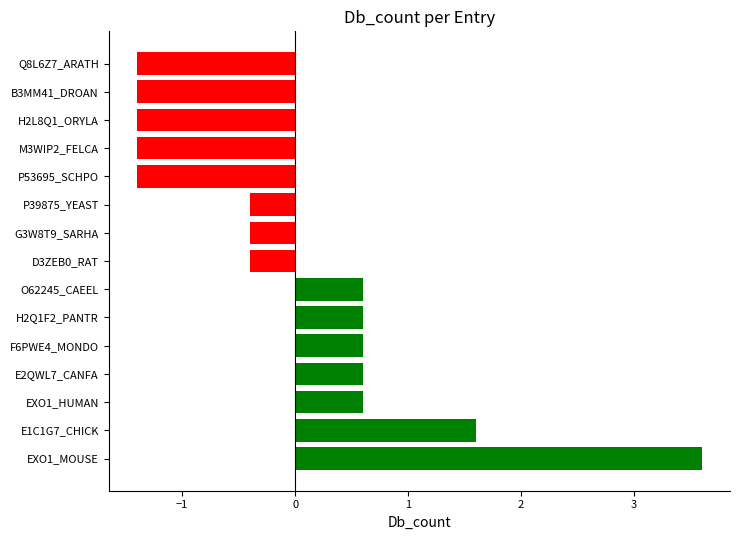

Reading bottom to top, transcribe all the data shown in this chart.

EXO1_MOUSE=3.6	E1C1G7_CHICK=1.6	EXO1_HUMAN=0.6	E2QWL7_CANFA=0.6	F6PWE4_MONDO=0.6	H2Q1F2_PANTR=0.6	O62245_CAEEL=0.6	D3ZEB0_RAT=-0.4	G3W8T9_SARHA=-0.4	P39875_YEAST=-0.4	P53695_SCHPO=-1.4	M3WIP2_FELCA=-1.4	H2L8Q1_ORYLA=-1.4	B3MM41_DROAN=-1.4	Q8L6Z7_ARATH=-1.4